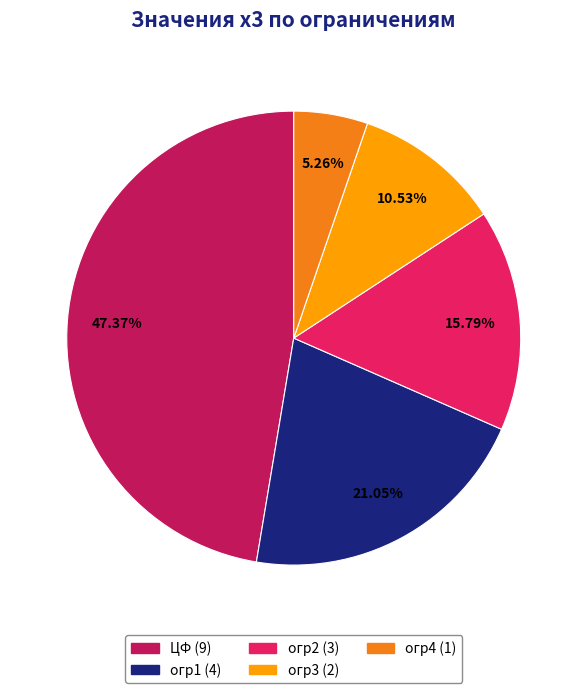

Which slice is the largest?

ЦФ